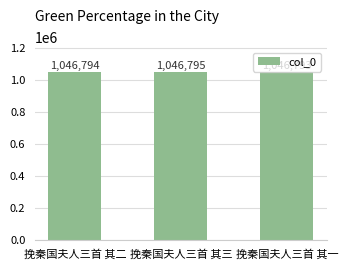

The value at 挽秦国夫人三首 其三 is 1046795. True or false?

True